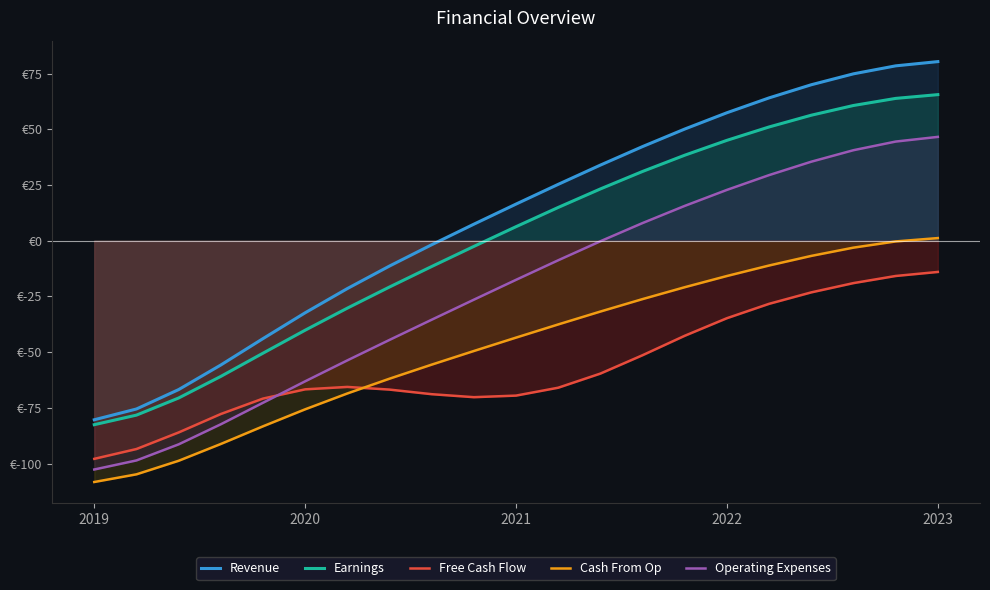

What is the spread (max minus min) of values at 6?

47.1